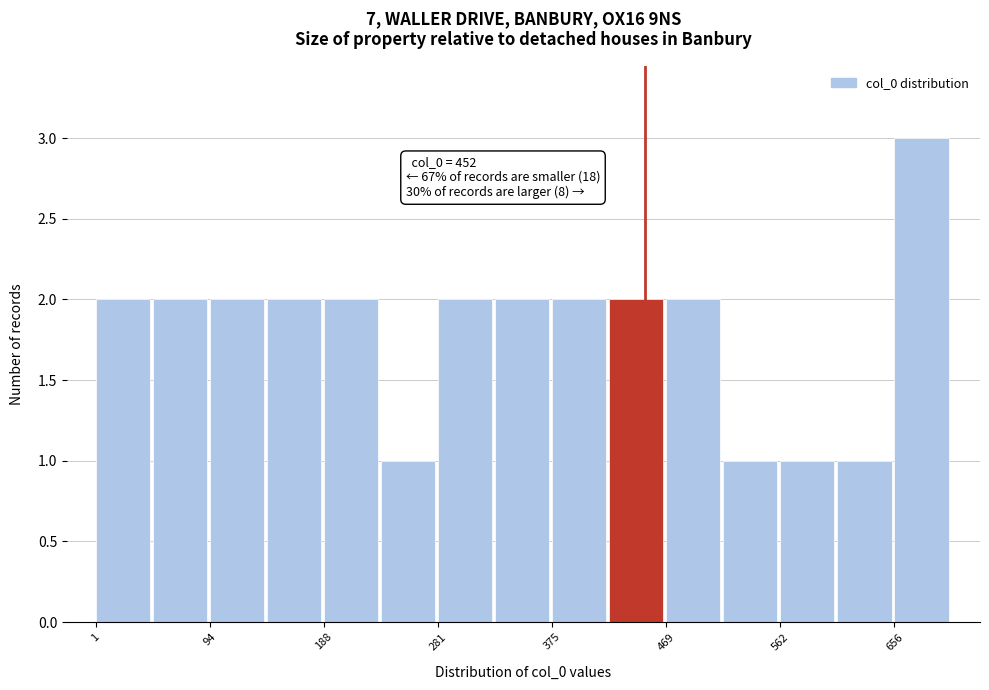

Which range on the x-axis has the tallest bar?

660 to 700